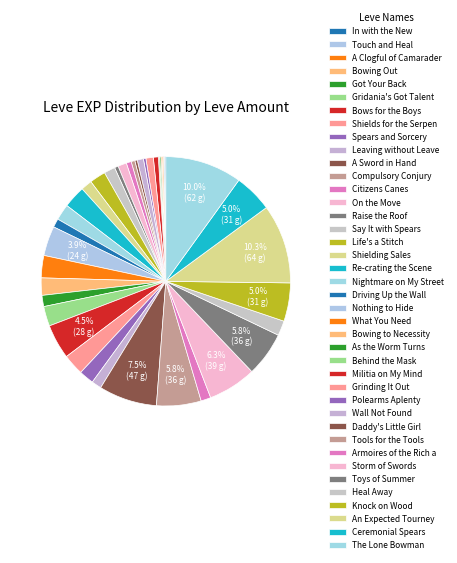

To the nearest percent, what percentage of the pie is Wall Not Found?

1%